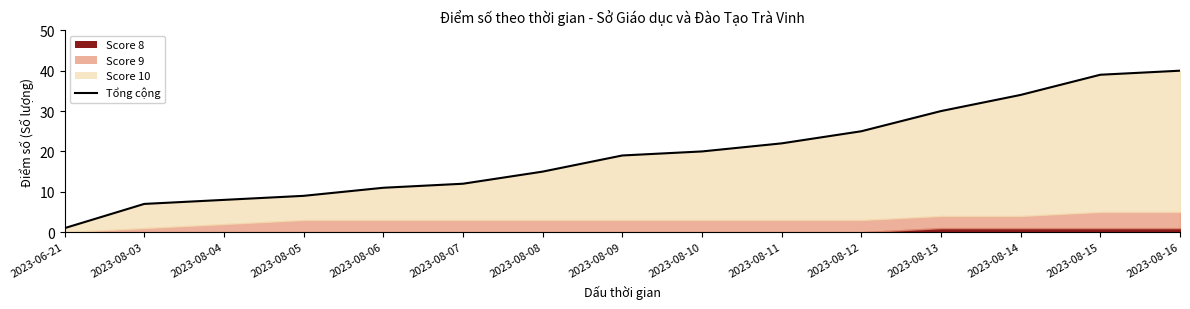

What is the ratio of the value at 2023-08-14 to the value at 2023-08-15?

0.9